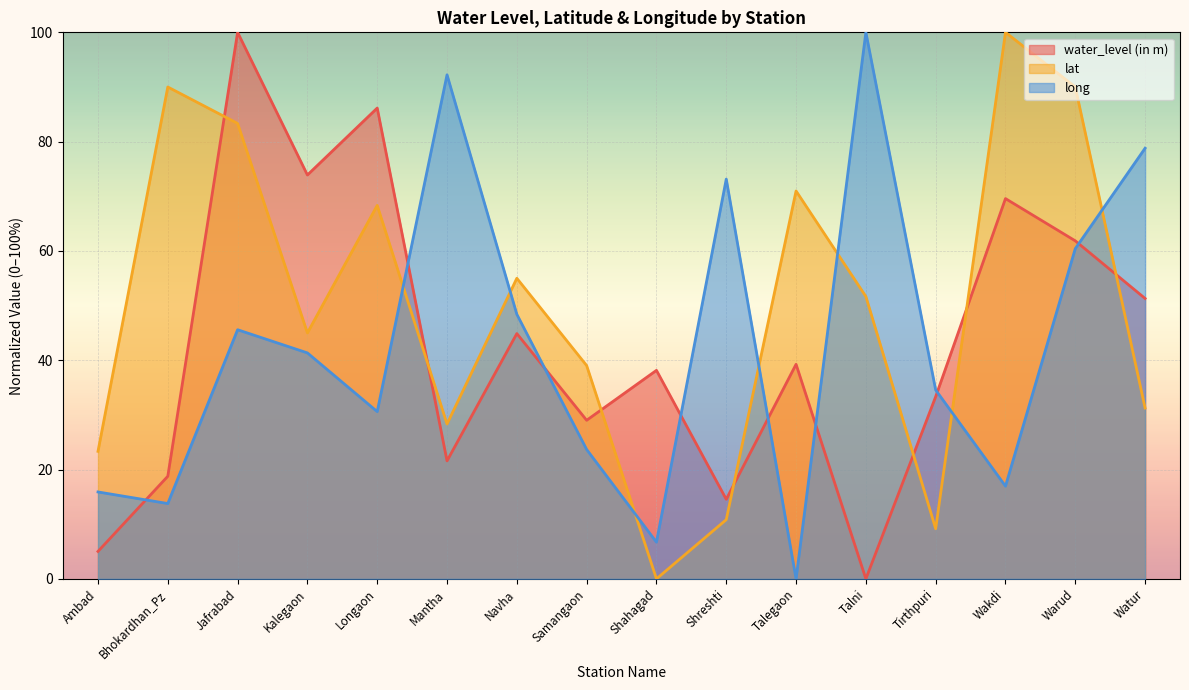

Rank the series by their maximum value, from highest to lowest.

water_level (in m), lat, long